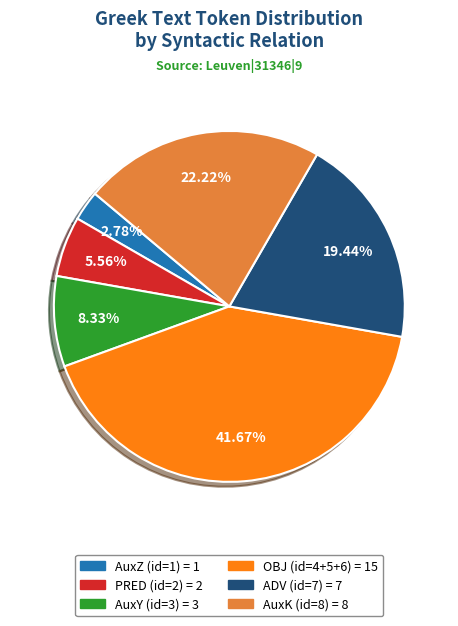

To the nearest percent, what is the difference between the AuxK and PRED slice percentages?

17%